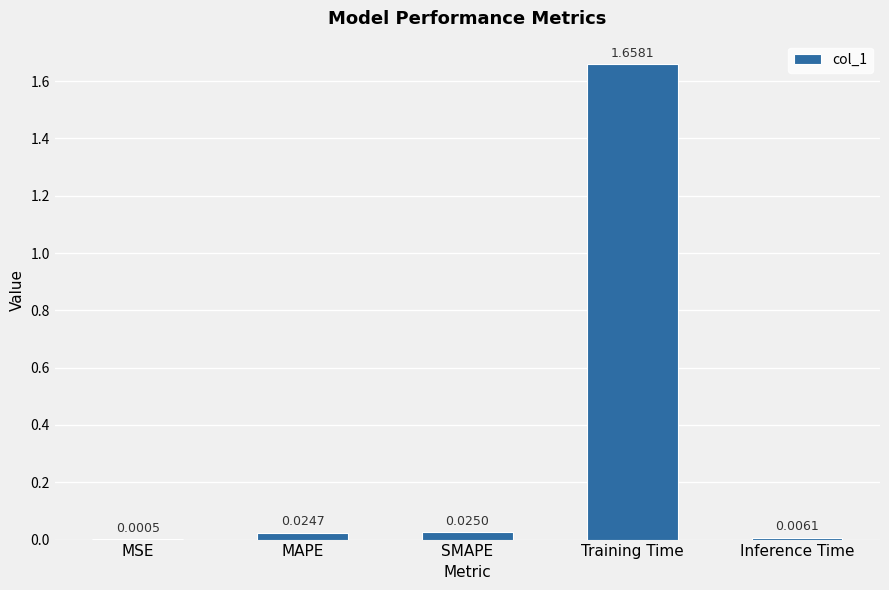

Are the bars horizontal?

No